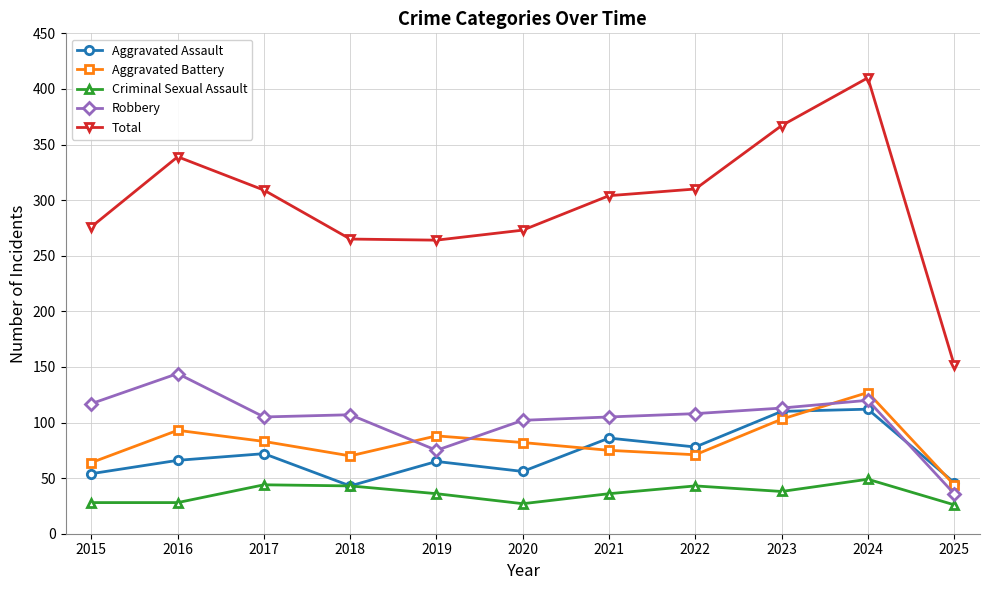

Where does the Aggravated Battery series first go above 82?

2016